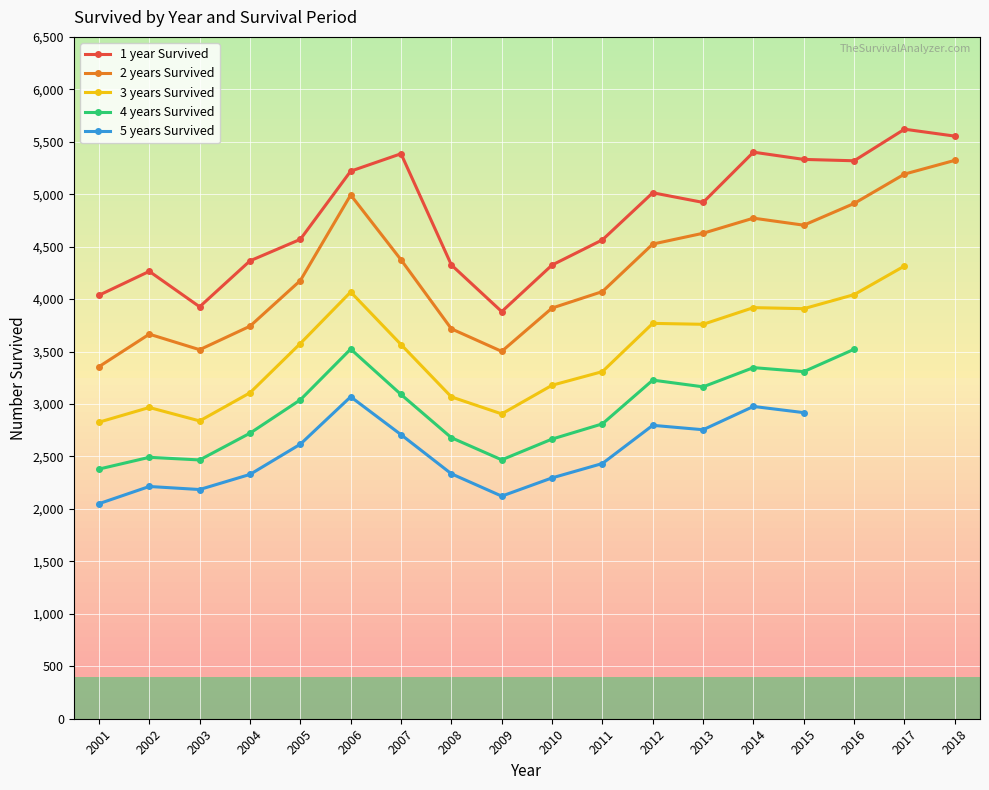

List the series in order of their overall mean, lowest first.

5 years Survived, 4 years Survived, 3 years Survived, 2 years Survived, 1 year Survived